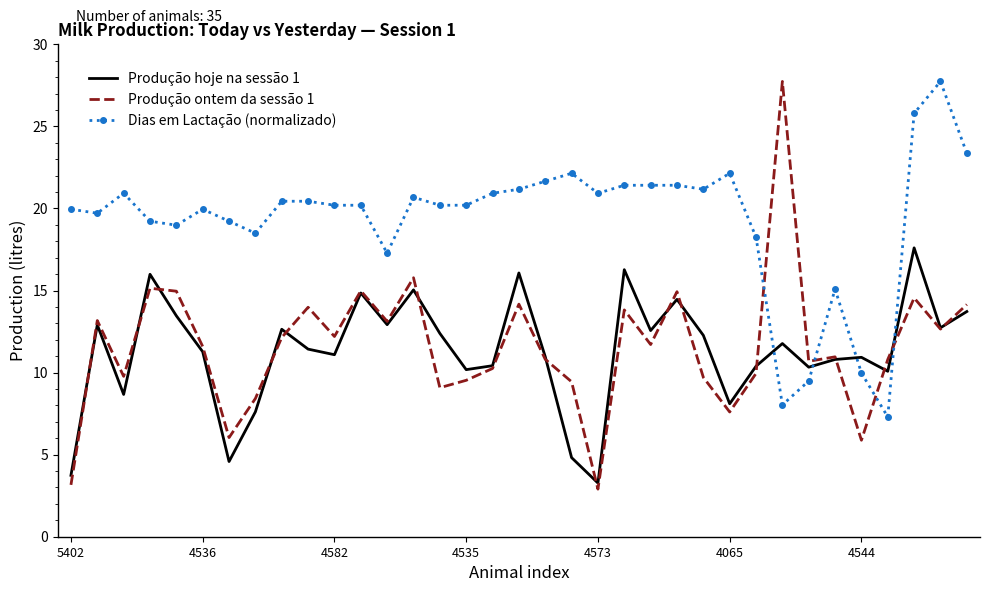

Which series has the largest total across all categories?

Dias em Lactação (normalizado)